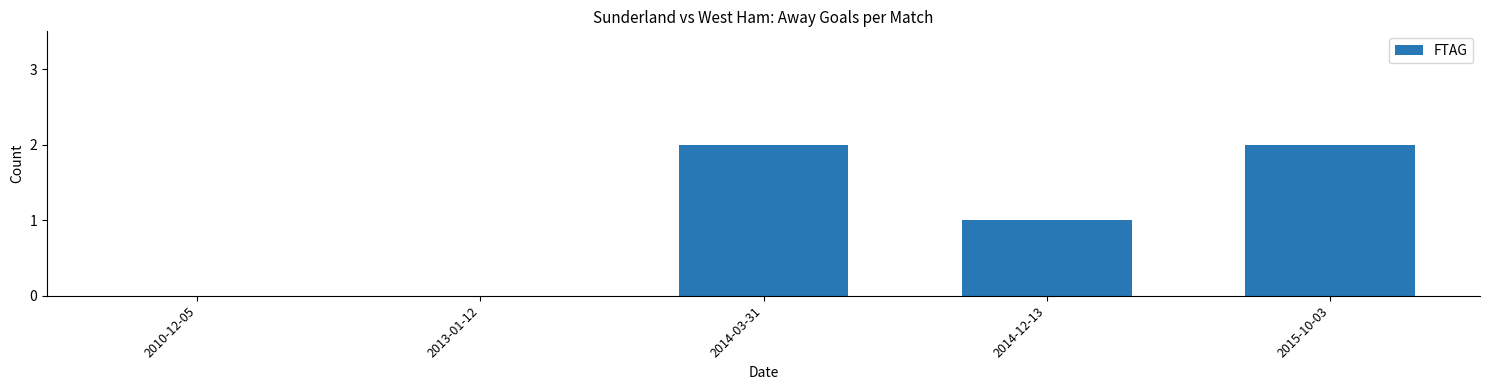

Approximately how many times larger is the value at 2014-12-13 compared to 2014-03-31?

0.5